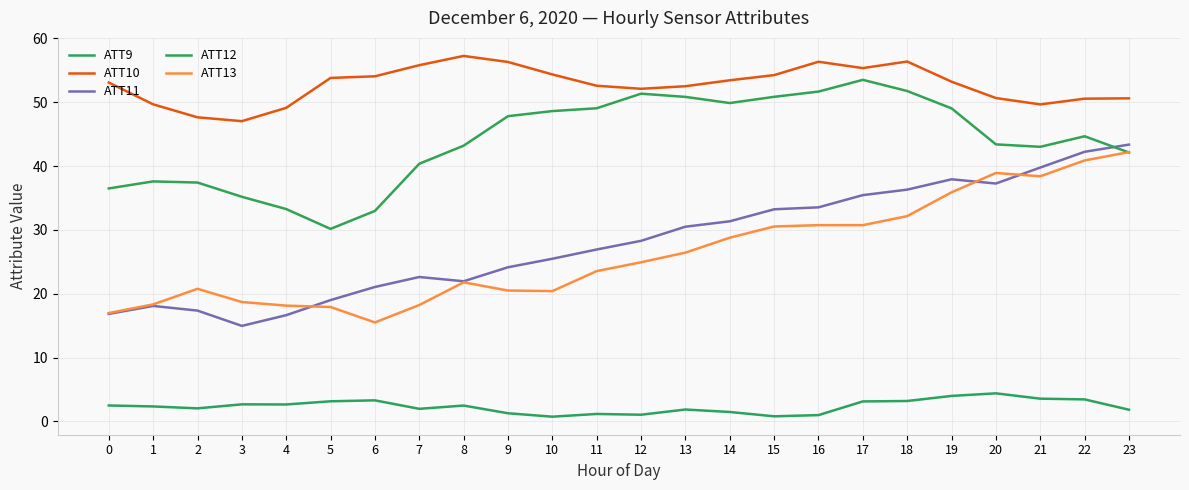

True or false: ATT13 has a value of 40.9 at 22.

True